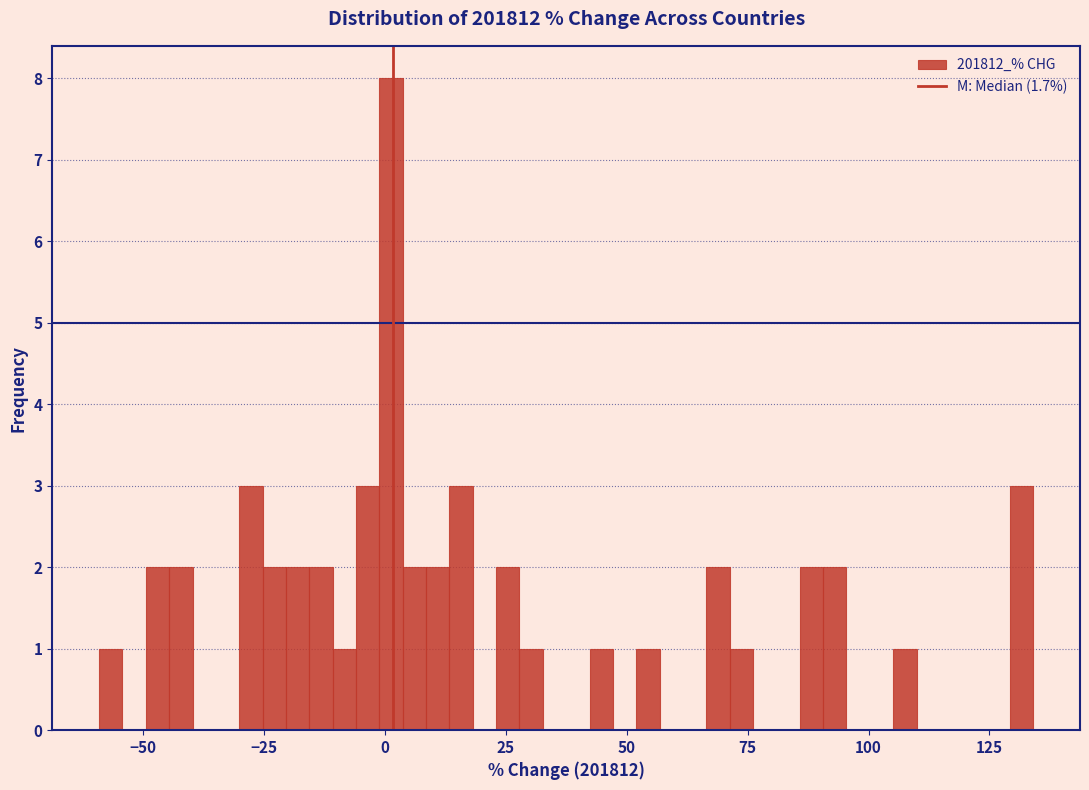

Read against the x-axis, roughly where is the centre of the tallest bar?

0